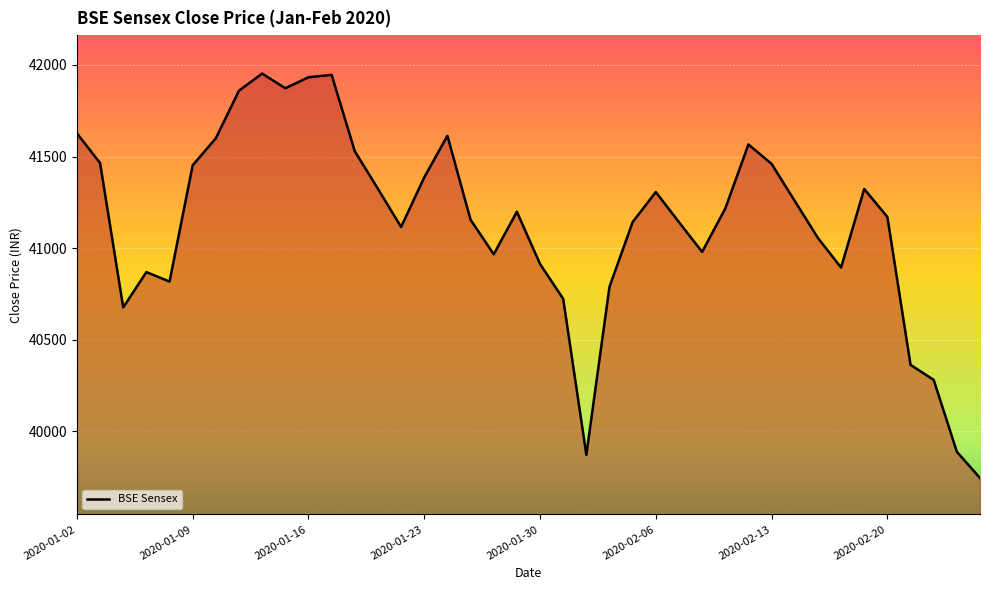

How many lines are shown in the chart?

1